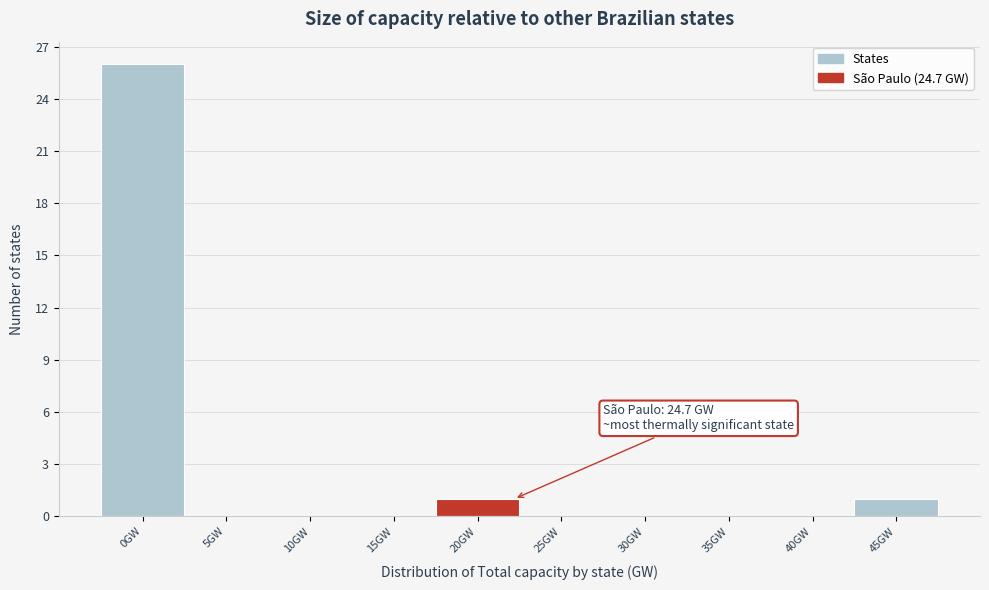

Reading left to right, what are all the values shown in this chart?

0GW=26	5GW=0	10GW=0	15GW=0	20GW=1	25GW=0	30GW=0	35GW=0	40GW=0	45GW=1